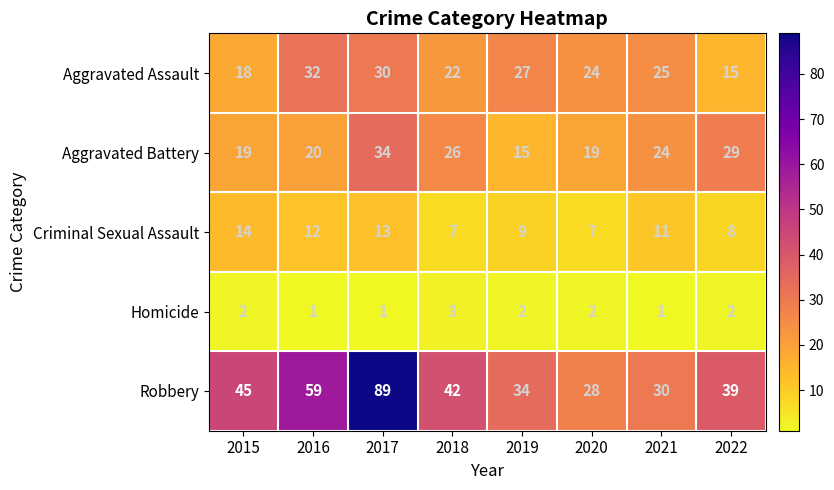

Which series changed the most between 2019 and 2021?

Aggravated Battery